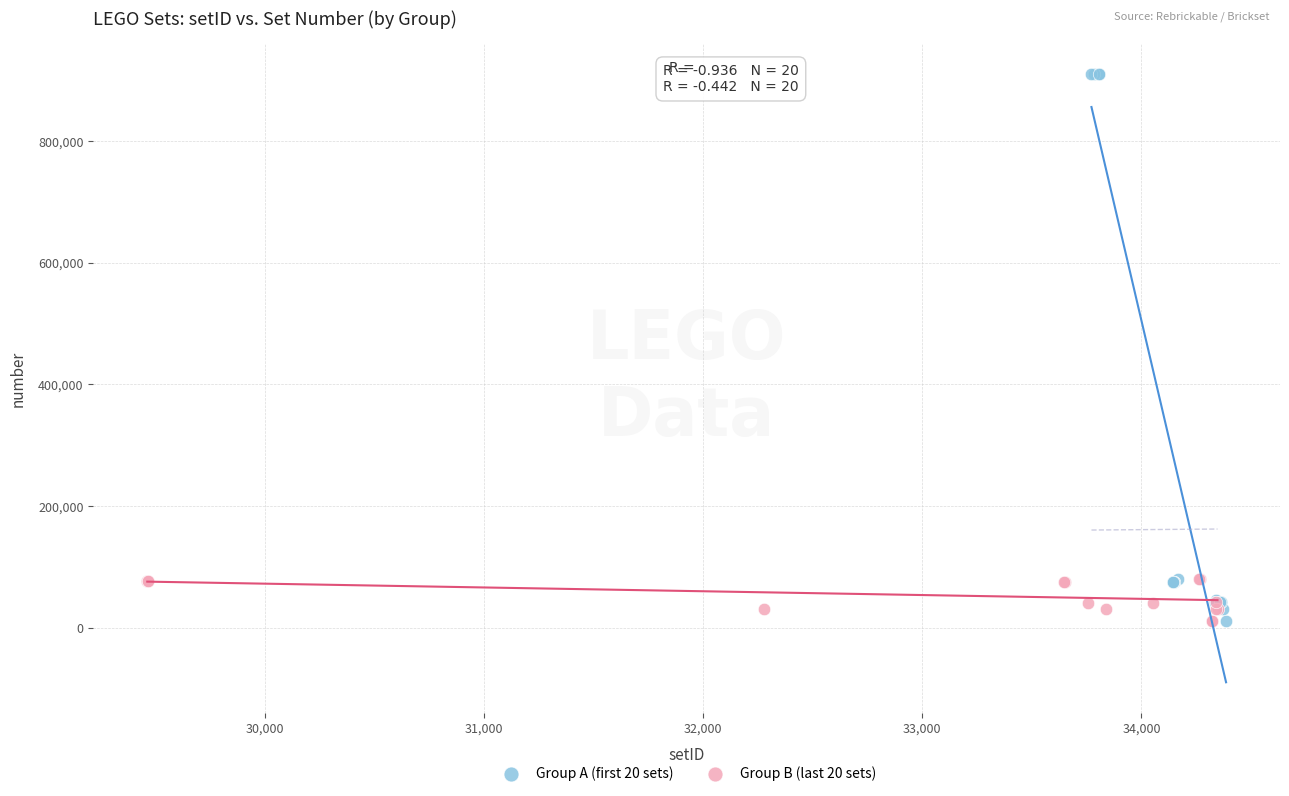

Which series has the widest spread of Y values?

Group A (first 20 sets)